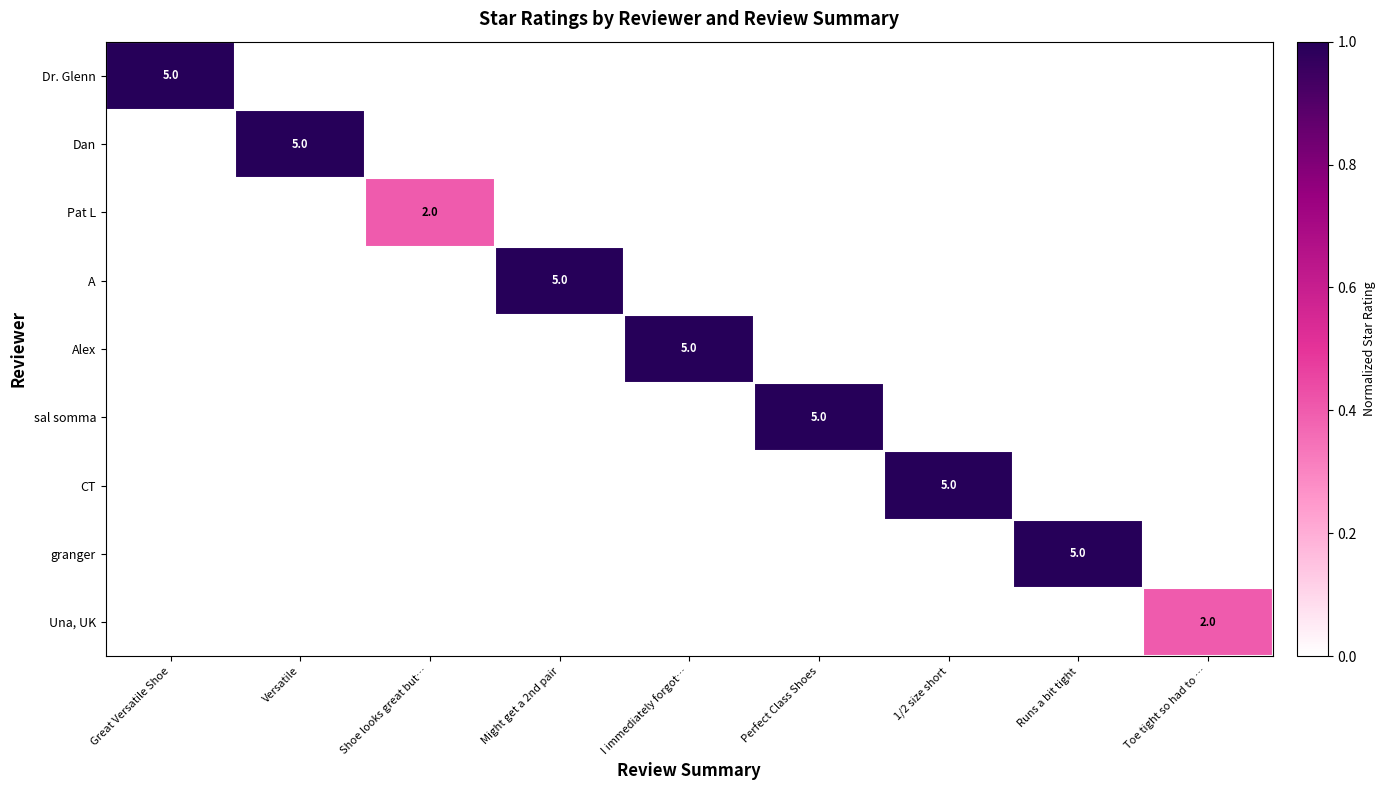

List the series in order of their peak value, highest first.

Dr. Glenn, Dan, A, Alex, sal somma, CT, granger, Pat L, Una, UK